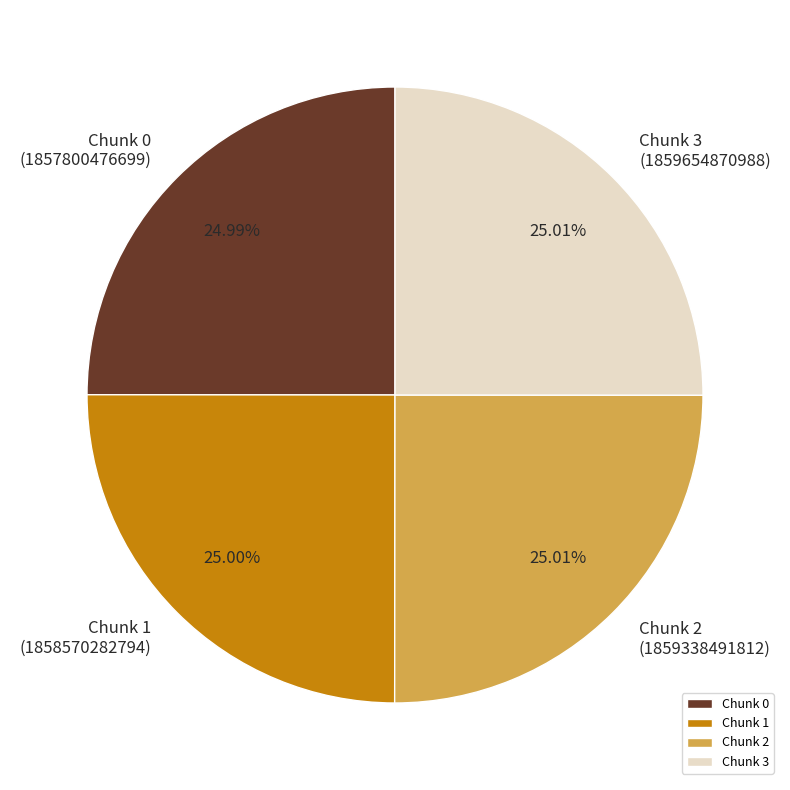

Is Chunk 3 the majority of the pie?

No